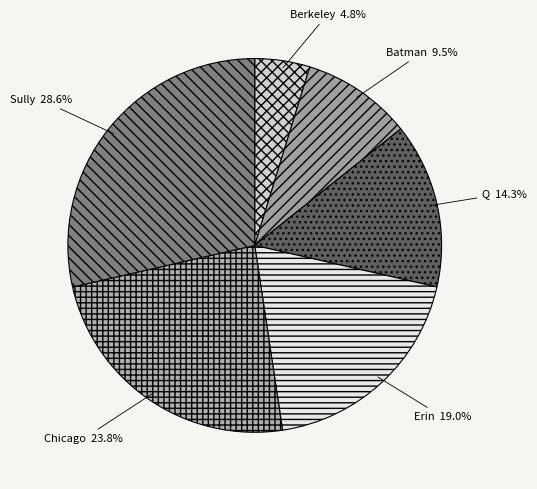

Which category has the smallest portion of the pie?

Berkeley